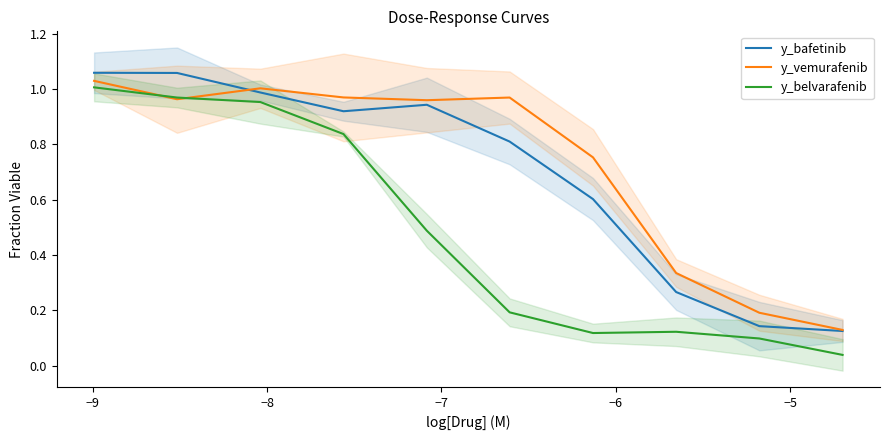

At how many categories does at least one series exceed 0?

10